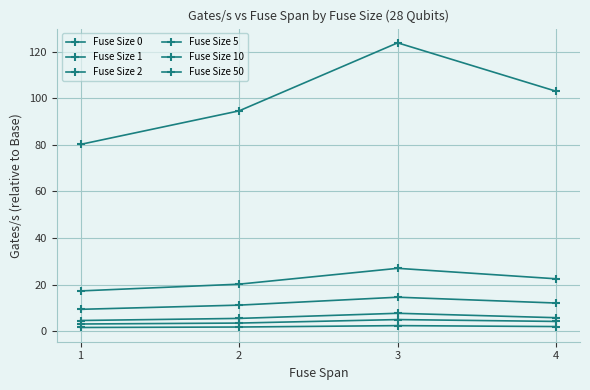

Is this an area chart (filled region under the line)?

No